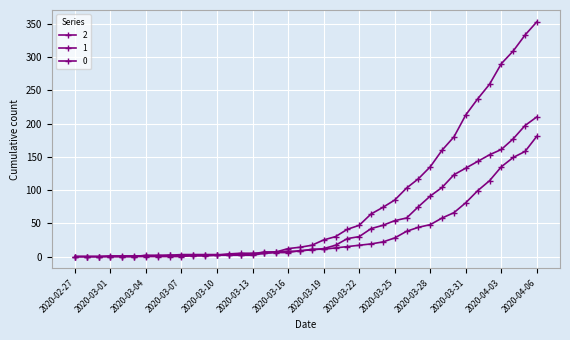

Rank the series by their average value, from lowest to highest.

1, 2, 0